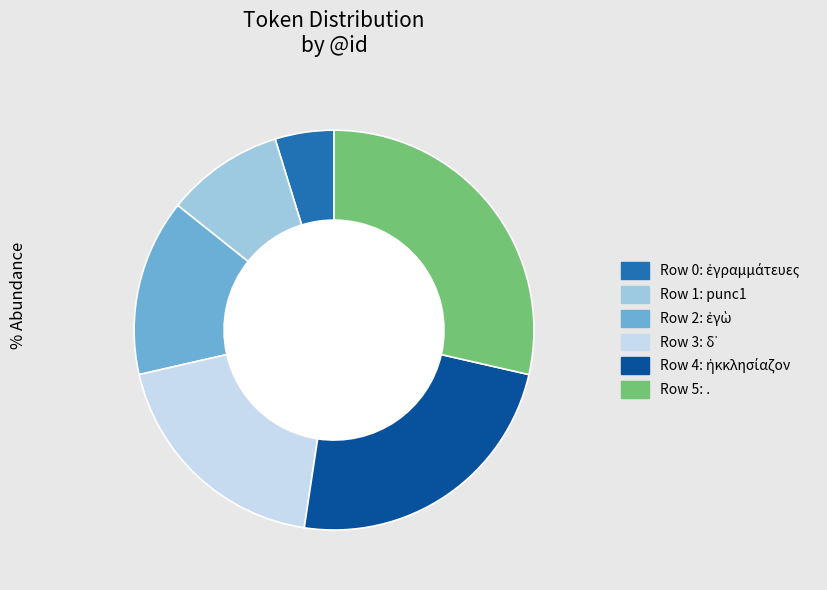

Is there a majority slice in this chart?

No